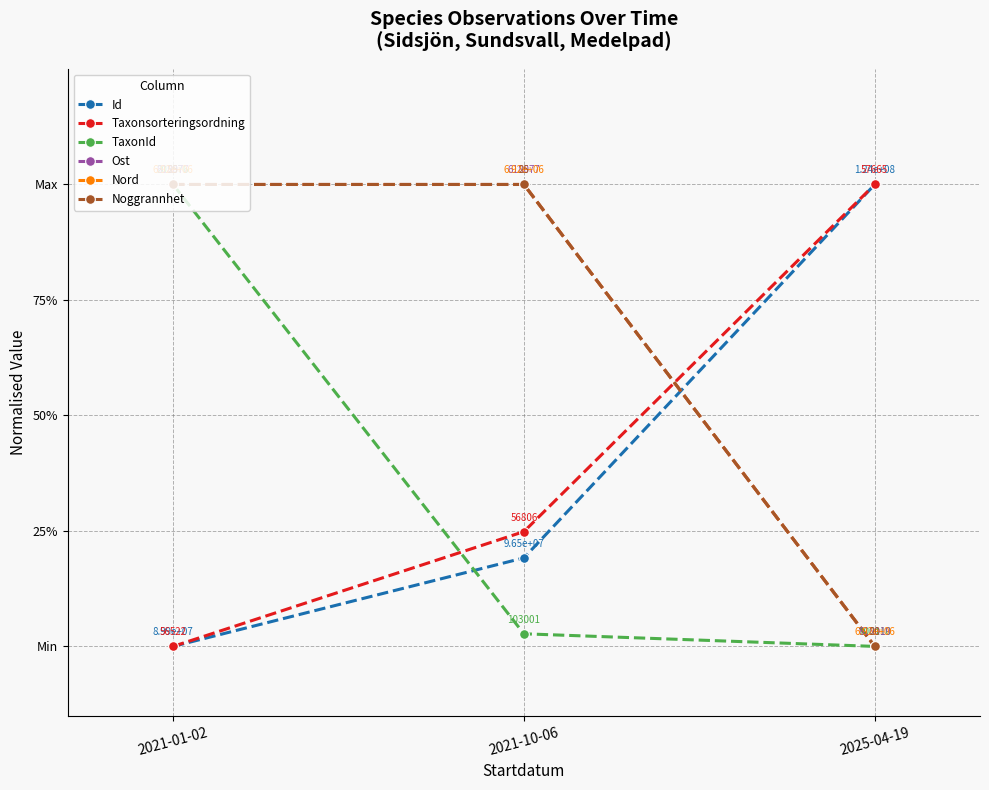

Reading right to left, transcribe all the data shown in this chart.

Id: 2025-04-19=1.0	2021-10-06=0.2	2021-01-02=0.0
Taxonsorteringsordning: 2025-04-19=1.0	2021-10-06=0.2	2021-01-02=0.0
TaxonId: 2025-04-19=0.0	2021-10-06=0.0	2021-01-02=1.0
Ost: 2025-04-19=0.0	2021-10-06=1.0	2021-01-02=1.0
Nord: 2025-04-19=0.0	2021-10-06=1.0	2021-01-02=1.0
Noggrannhet: 2025-04-19=0.0	2021-10-06=1.0	2021-01-02=1.0